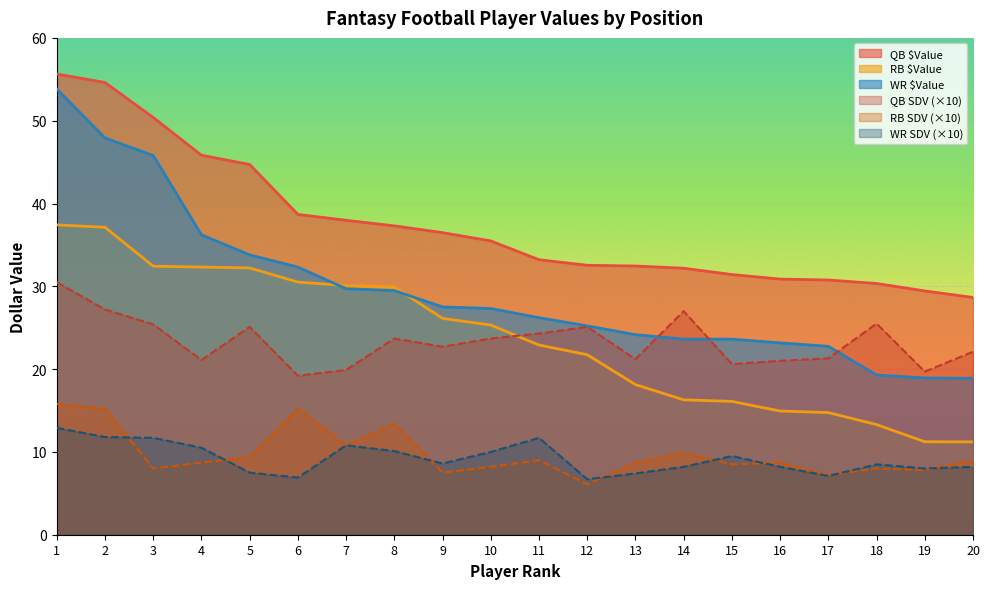

At which category does RB SDV reach its first local valley?

3